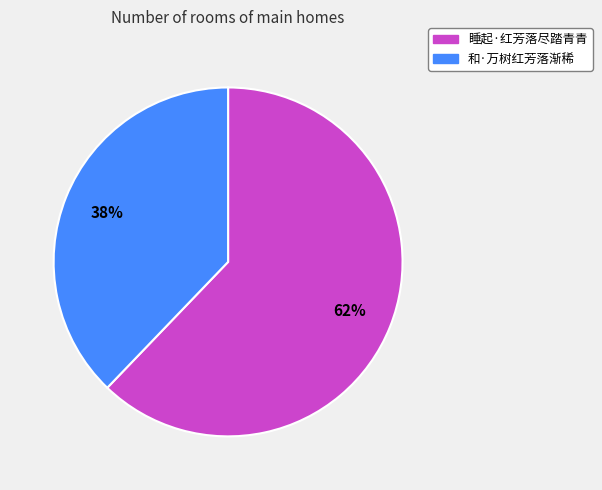

To the nearest percent, what is the difference between the largest and smallest slice percentages?

24%